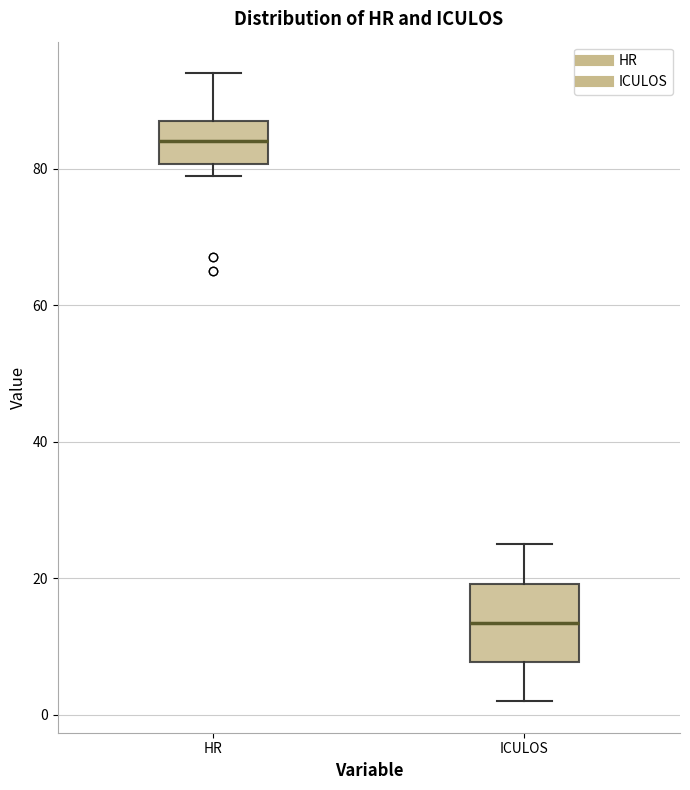

Which box is the tallest, from its lower edge to its upper edge?

ICULOS